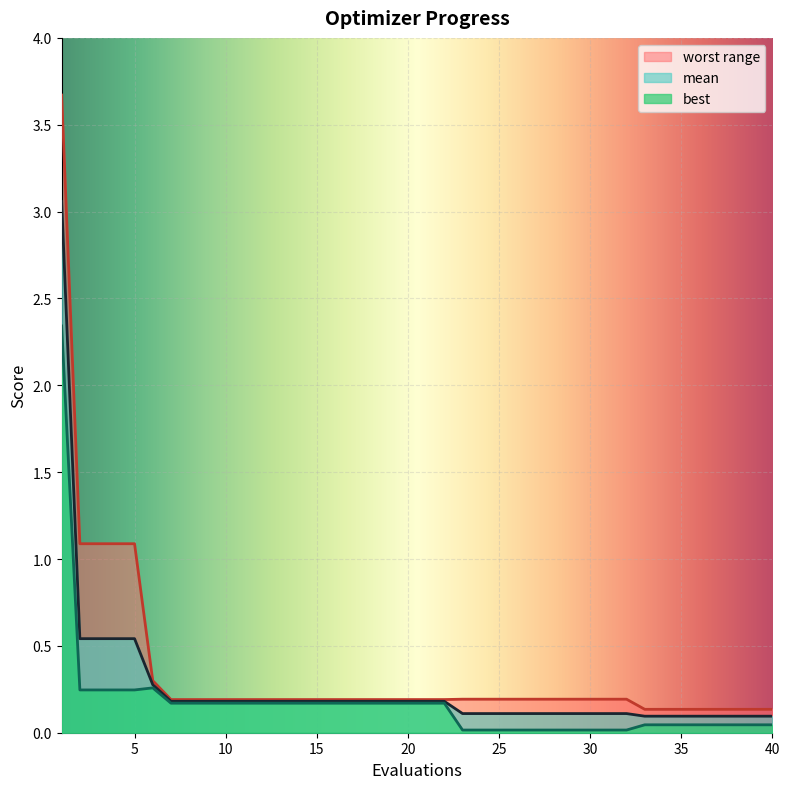

Reading right to left, list all the values displayed in this chart.

mean: 40=0.1	39=0.1	38=0.1	37=0.1	36=0.1	35=0.1	34=0.1	33=0.1	32=0.1	31=0.1	30=0.1	29=0.1	28=0.1	27=0.1	26=0.1	25=0.1	24=0.1	23=0.1	22=0.2	21=0.2	20=0.2	19=0.2	18=0.2	17=0.2	16=0.2	15=0.2	14=0.2	13=0.2	12=0.2	11=0.2	10=0.2	9=0.2	8=0.2	7=0.2	6=0.3	5=0.5	4=0.5	3=0.5	2=0.5	1=3.1
best: 40=0.0	39=0.0	38=0.0	37=0.0	36=0.0	35=0.0	34=0.0	33=0.0	32=0.0	31=0.0	30=0.0	29=0.0	28=0.0	27=0.0	26=0.0	25=0.0	24=0.0	23=0.0	22=0.2	21=0.2	20=0.2	19=0.2	18=0.2	17=0.2	16=0.2	15=0.2	14=0.2	13=0.2	12=0.2	11=0.2	10=0.2	9=0.2	8=0.2	7=0.2	6=0.3	5=0.2	4=0.2	3=0.2	2=0.2	1=2.3
worst: 40=0.1	39=0.1	38=0.1	37=0.1	36=0.1	35=0.1	34=0.1	33=0.1	32=0.2	31=0.2	30=0.2	29=0.2	28=0.2	27=0.2	26=0.2	25=0.2	24=0.2	23=0.2	22=0.2	21=0.2	20=0.2	19=0.2	18=0.2	17=0.2	16=0.2	15=0.2	14=0.2	13=0.2	12=0.2	11=0.2	10=0.2	9=0.2	8=0.2	7=0.2	6=0.3	5=1.1	4=1.1	3=1.1	2=1.1	1=3.7